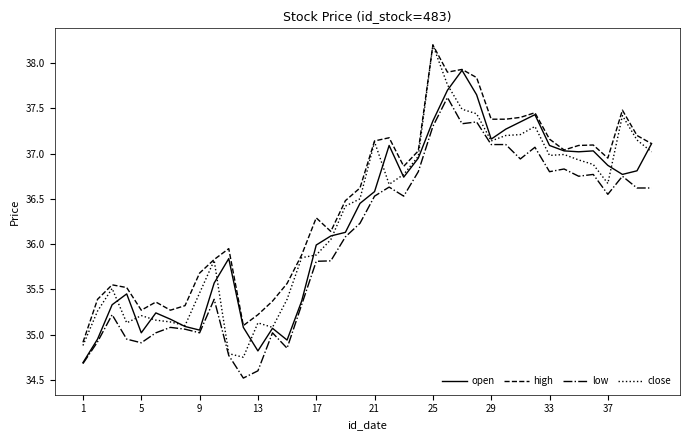

True or false: low and high cross at least once.

False